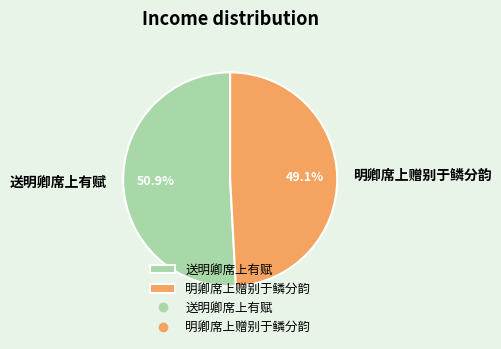

What is the majority slice?

送明卿席上有赋